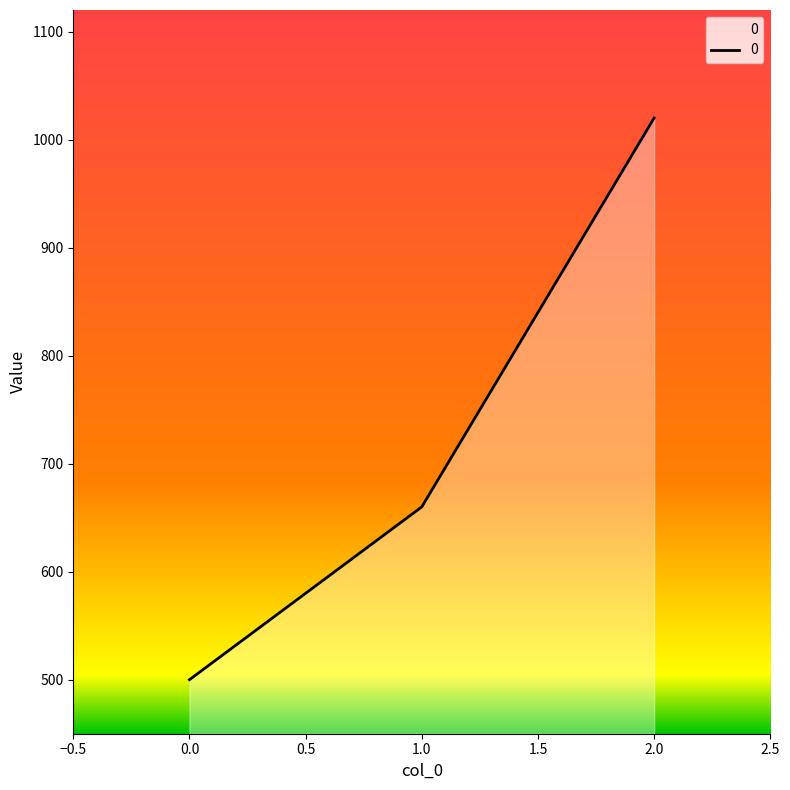

Rank the categories by value from lowest to highest.

0.0, 1.0, 2.0